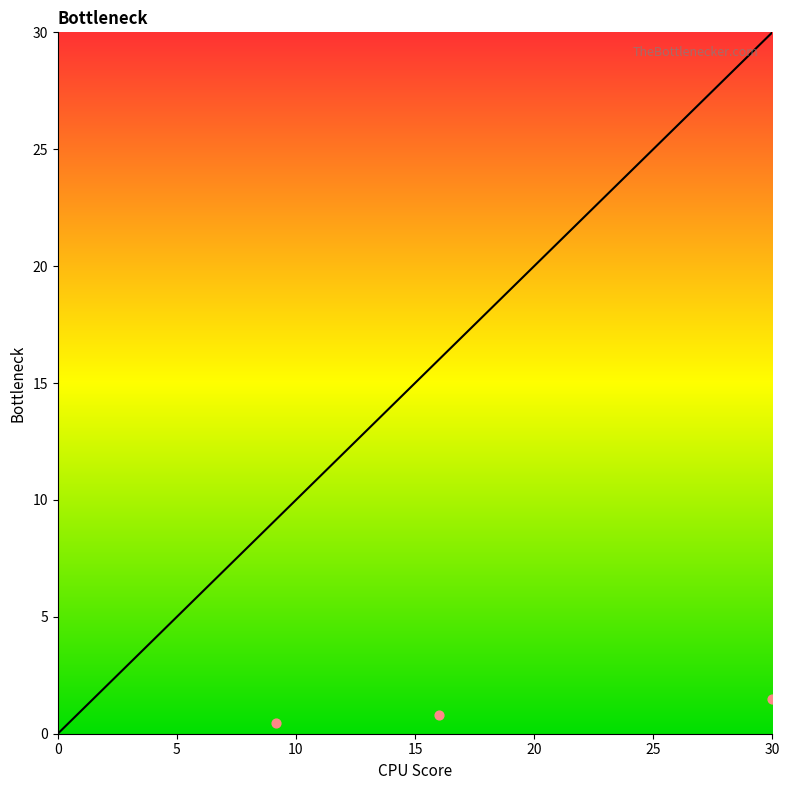

What is the change in value from 0.0 to 9.148?

+9.1